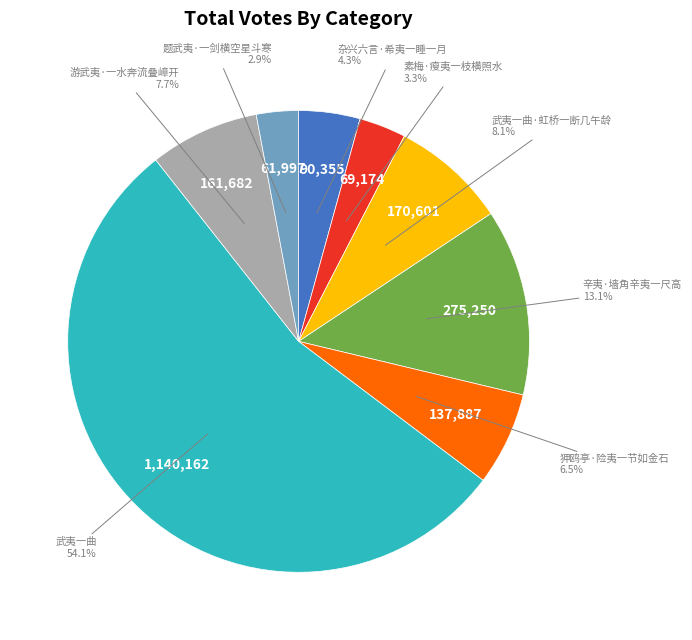

Is there a majority slice in this chart?

Yes